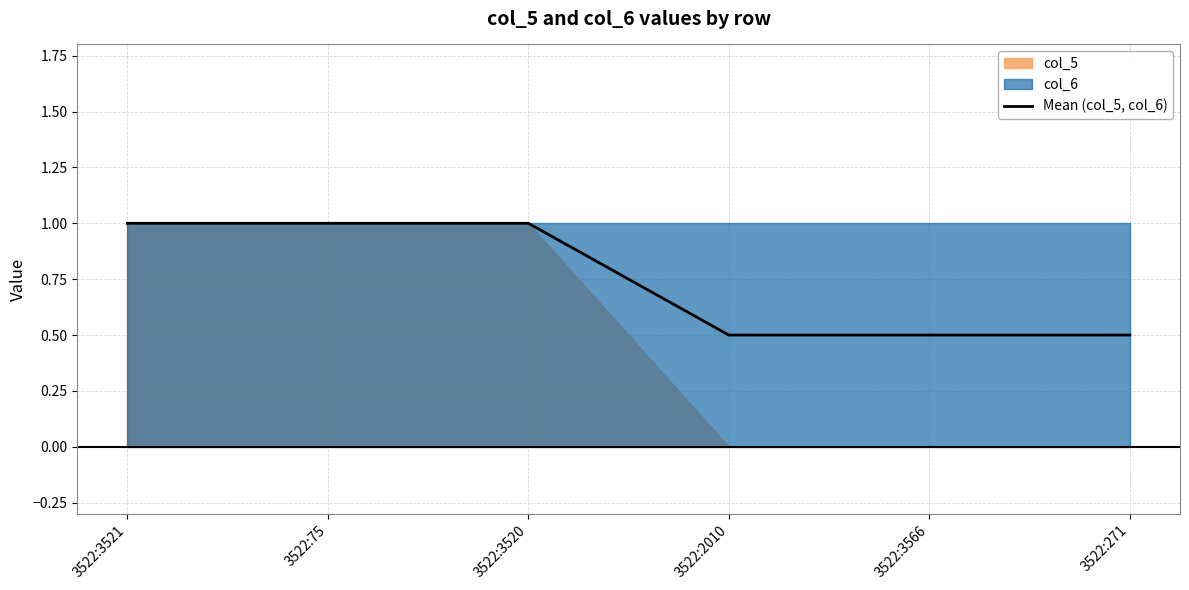

Rank the categories by value from highest to lowest.

3522:3521, 3522:75, 3522:3520, 3522:2010, 3522:3566, 3522:271